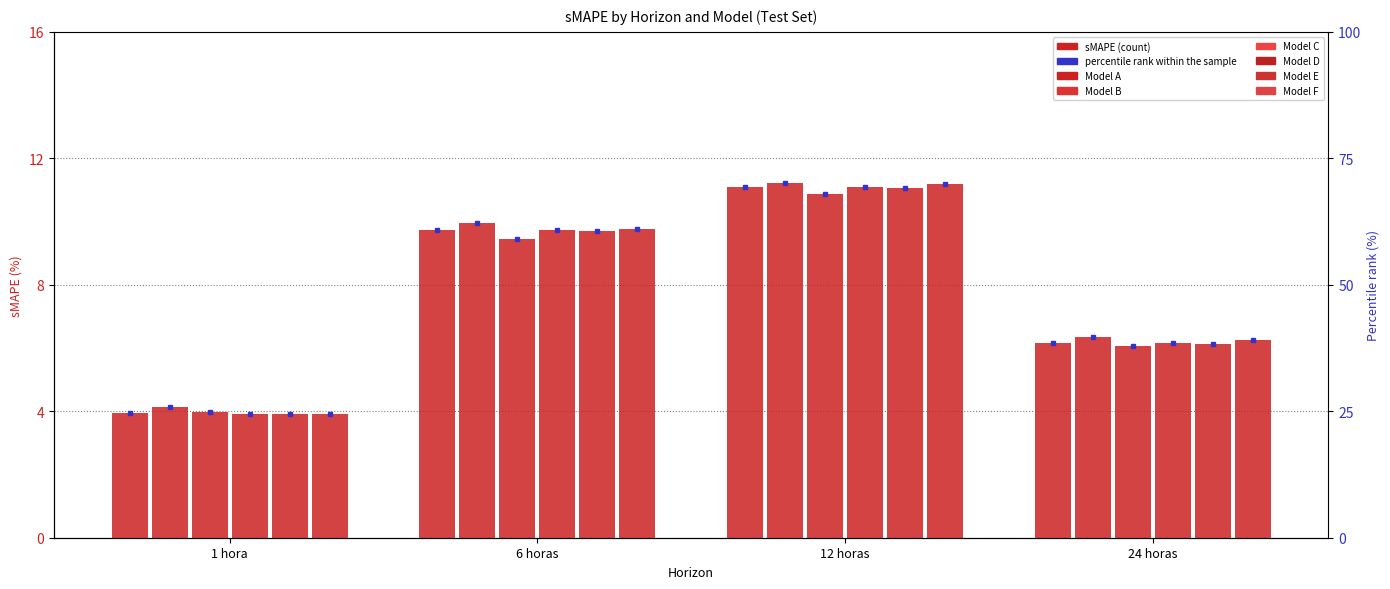

The value of C at 12 horas is 5.5. True or false?

False